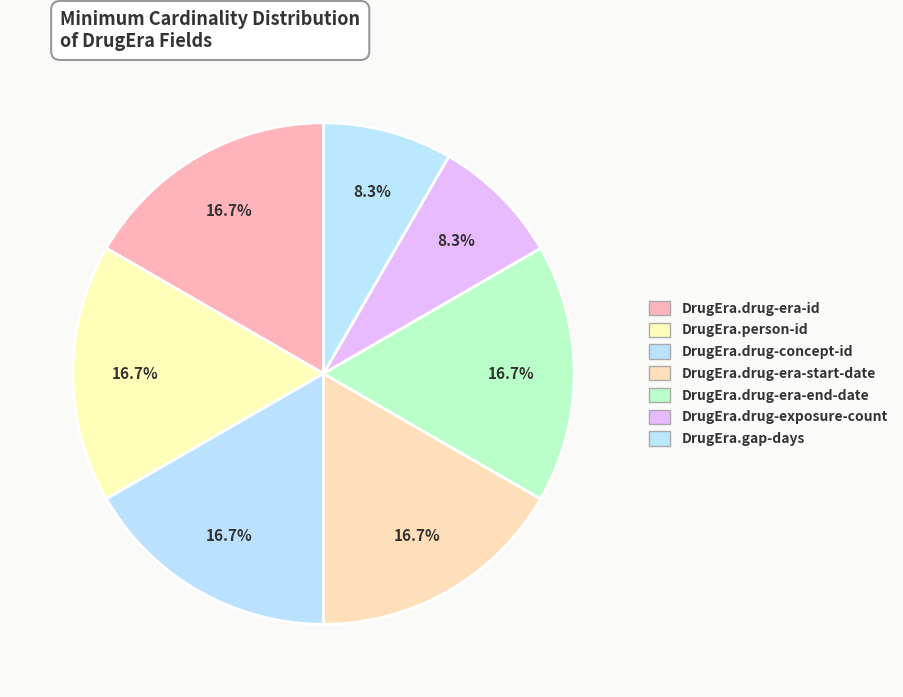

How many slices are in this pie chart?

7